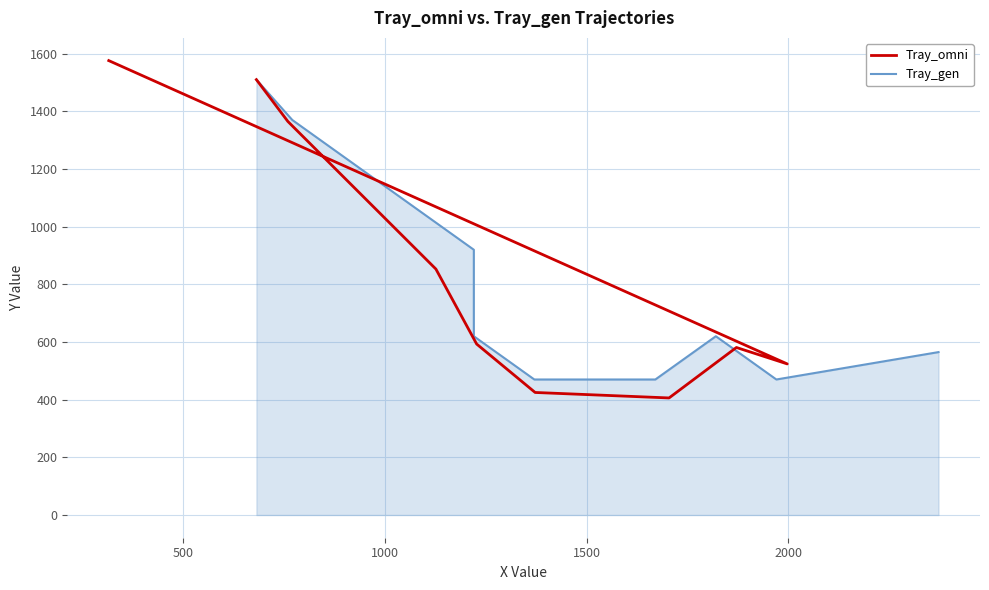

True or false: Tray_omni has more than 0 interior local peaks.

True